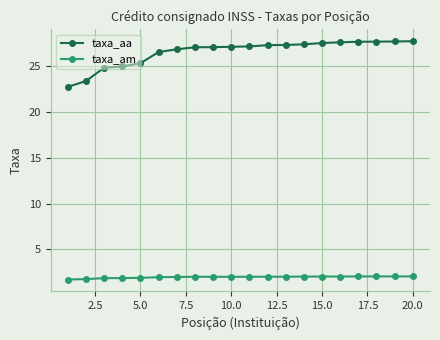

Rank the series by their maximum value, from highest to lowest.

taxa_aa, taxa_am